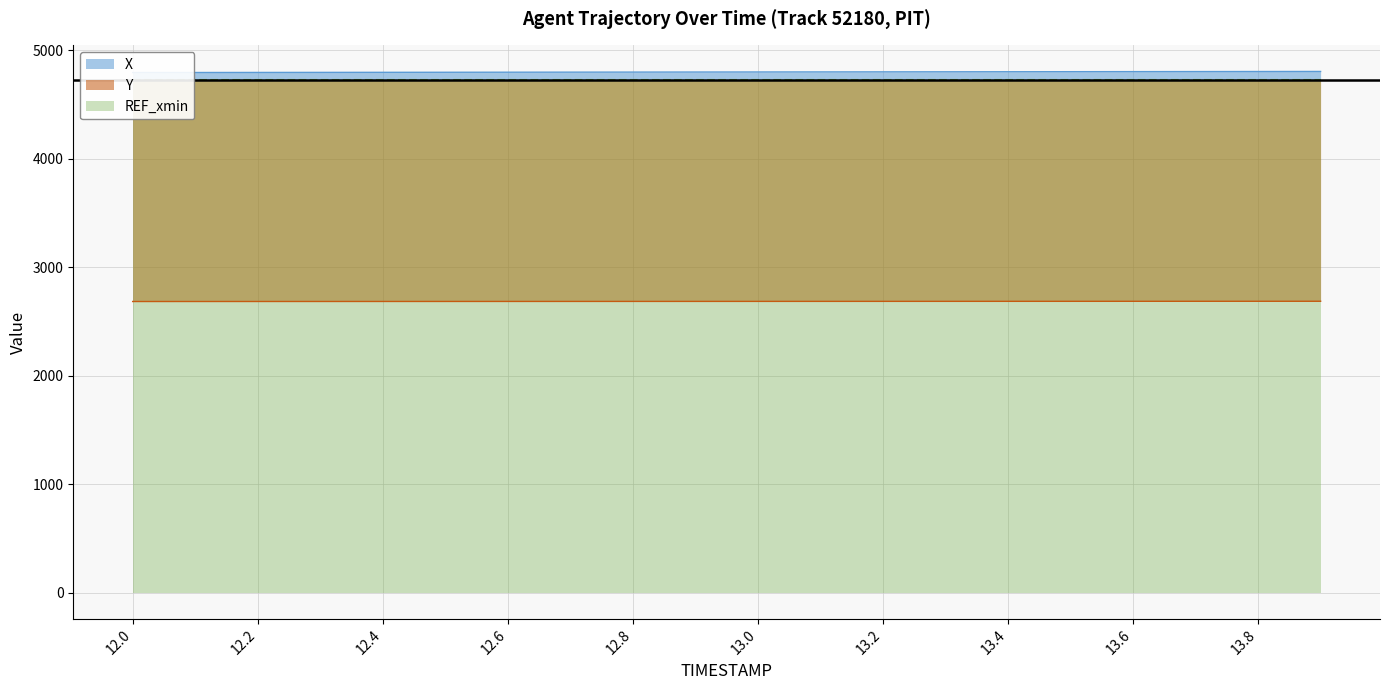

The X series shows 4800.1 at 12.8. True or false?

True